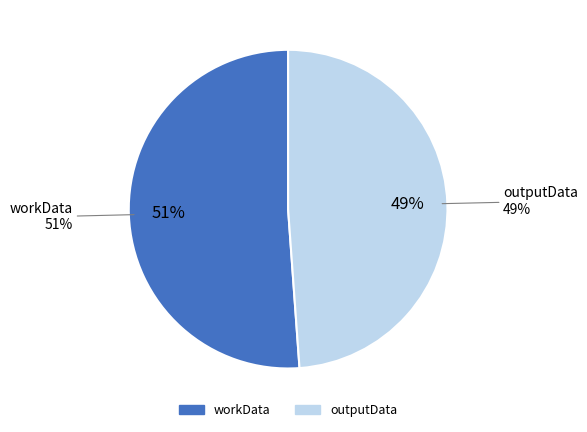

Does any single category account for the majority?

Yes